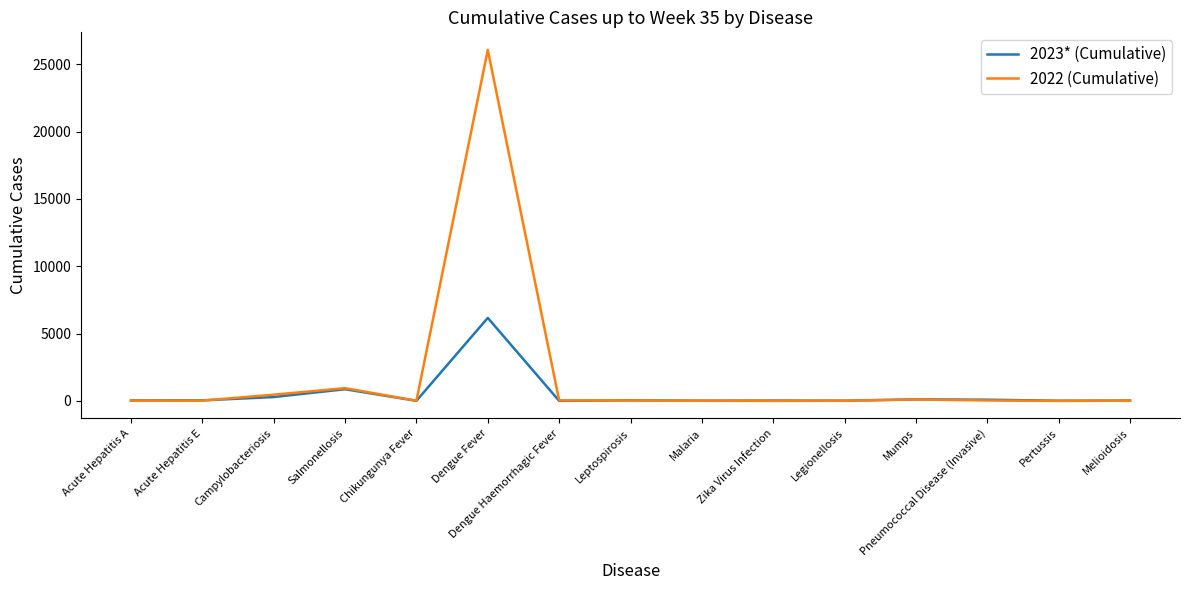

Where is 2023* (Cumulative) nearest to the value 3084?

Salmonellosis